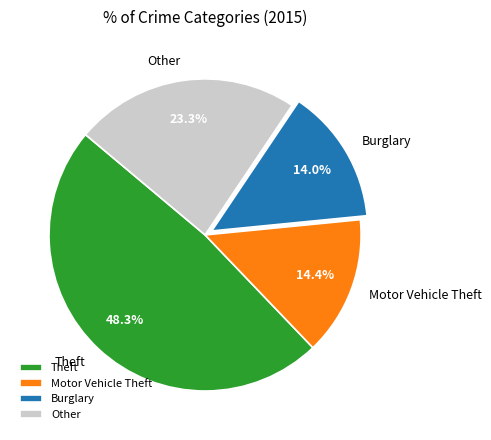

Is there a majority slice in this chart?

No